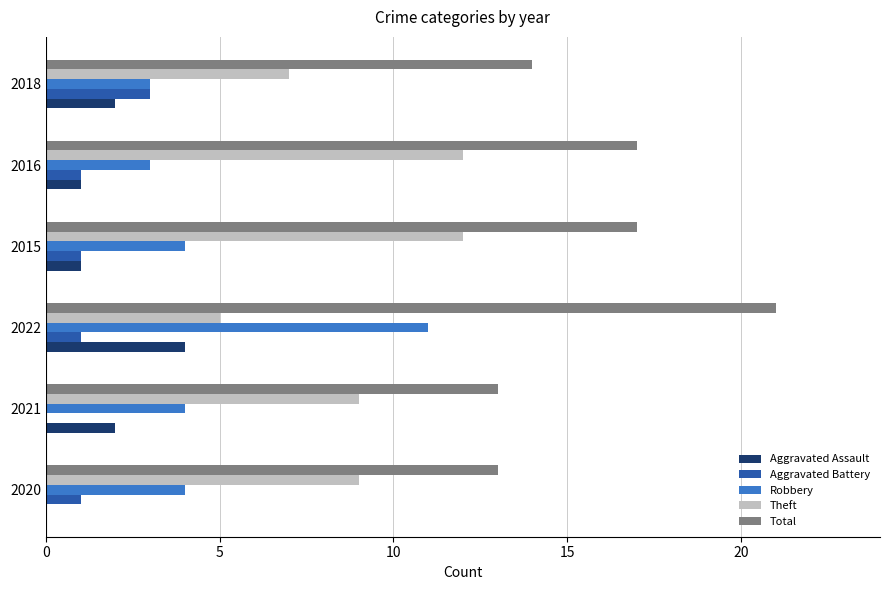

Which series has the largest total across all categories?

Total